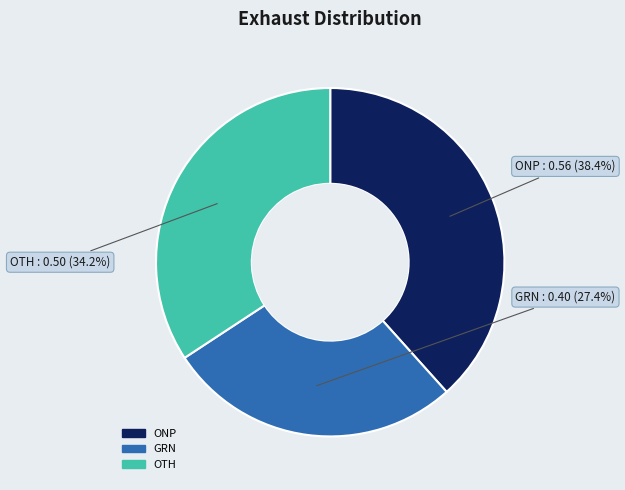

To the nearest percent, what portion does ONP represent?

38%